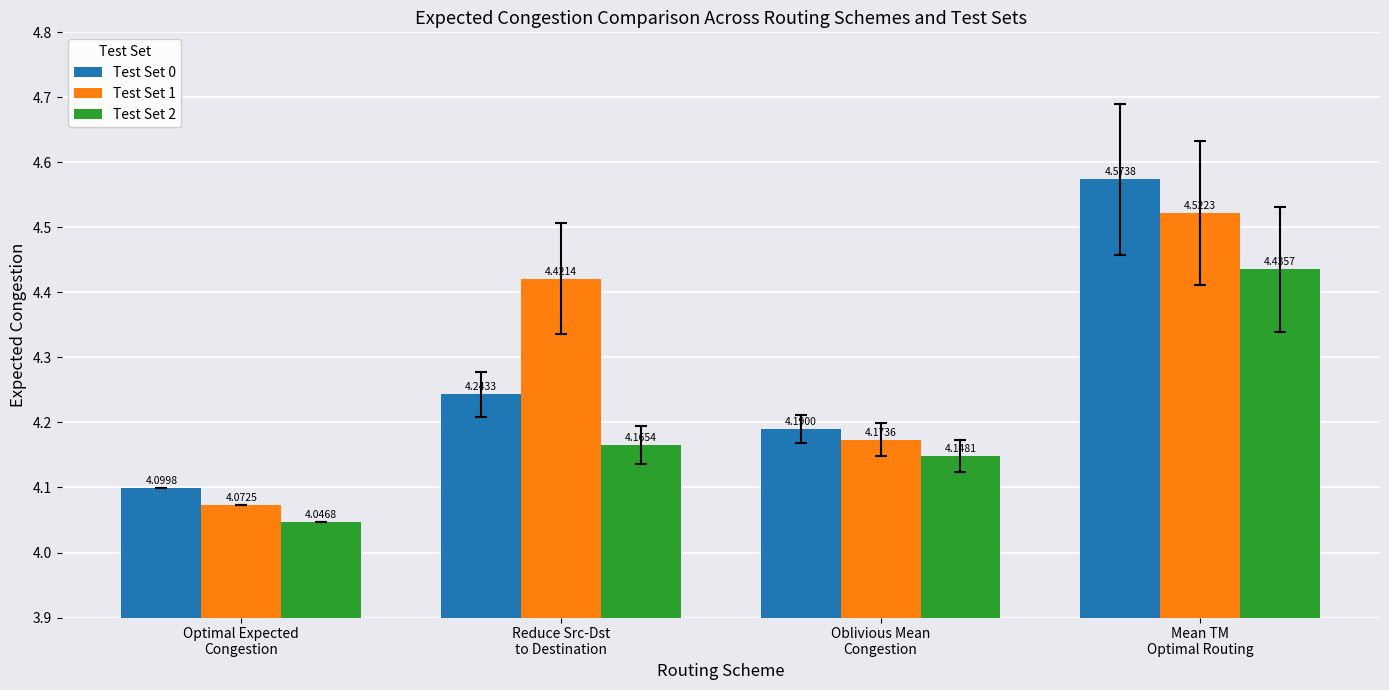

Where is Test Set 2 nearest to the value 4?

Optimal Expected
Congestion